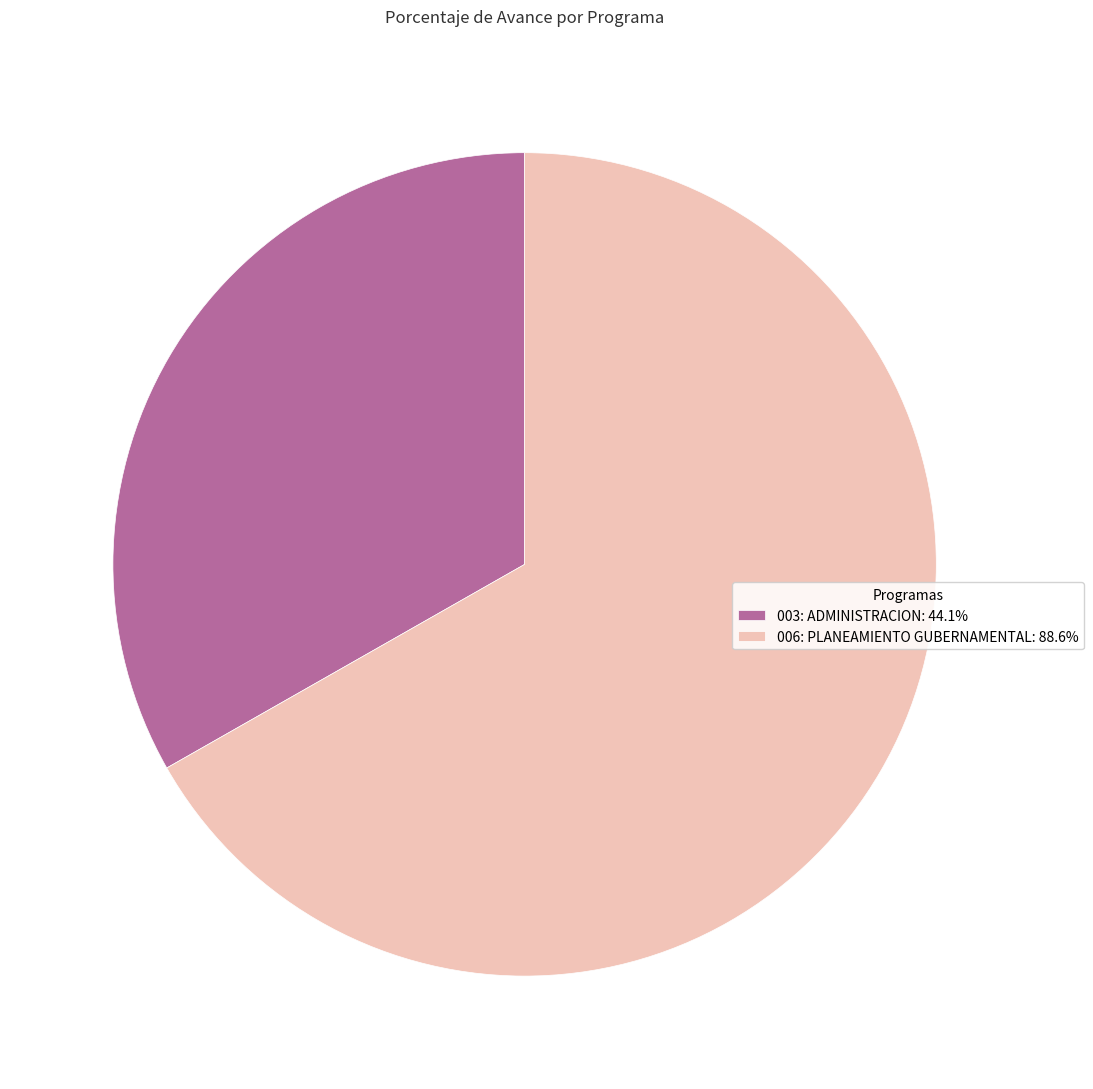

Which slice is the smallest?

003: ADMINISTRACION